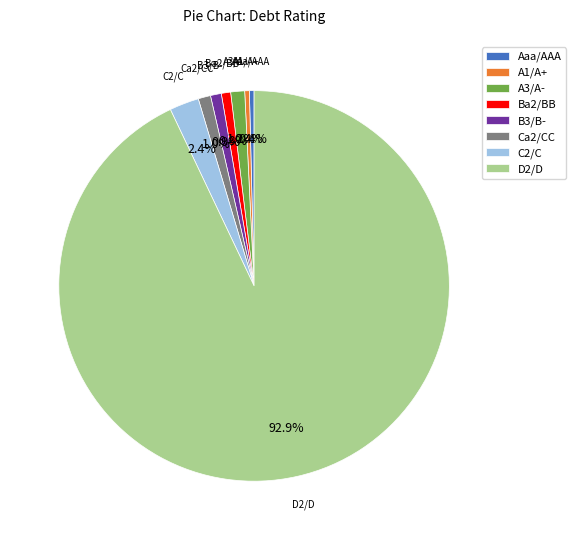

Is it true that B3/B- is 1% of the pie?

True